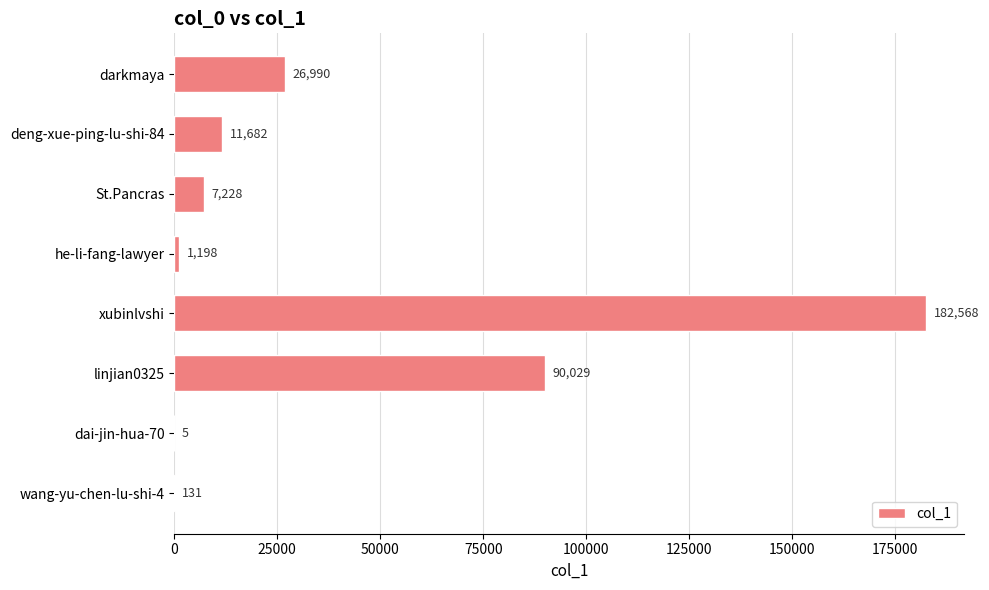

How many series are shown in this chart?

1